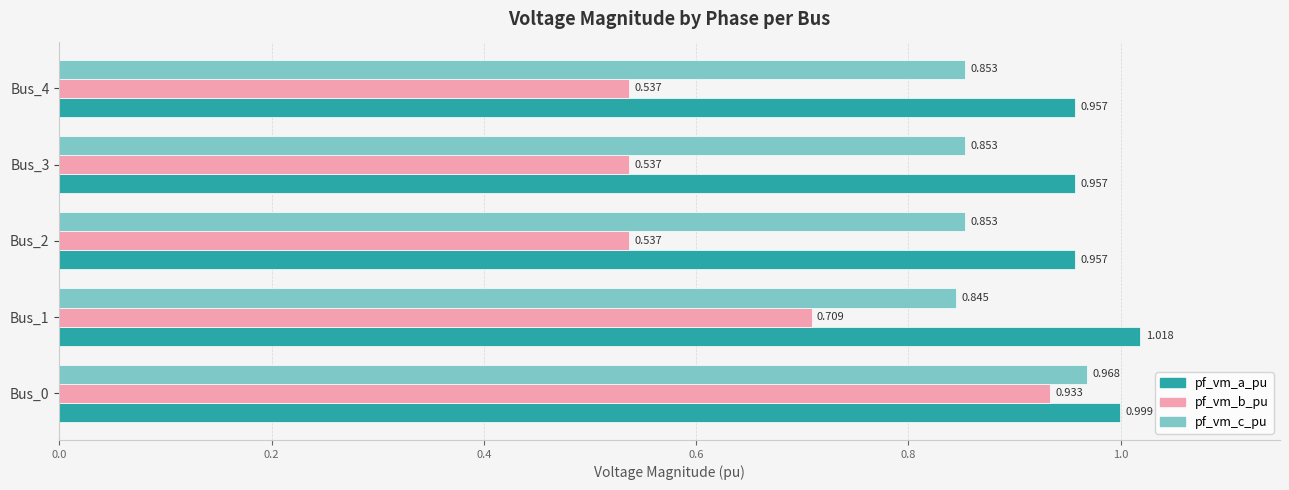

Is the value of pf_vm_a_pu at Bus_3 greater than the value of pf_vm_c_pu at Bus_4?

Yes